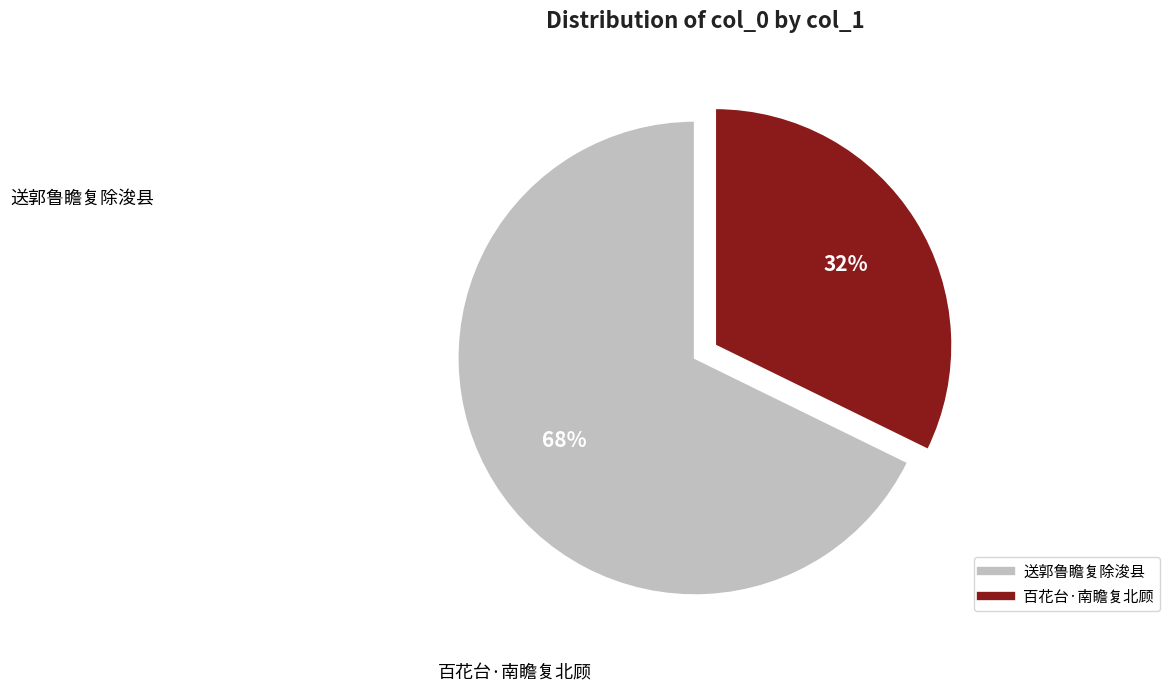

True or false: 百花台·南瞻复北顾 accounts for 42% of the total.

False